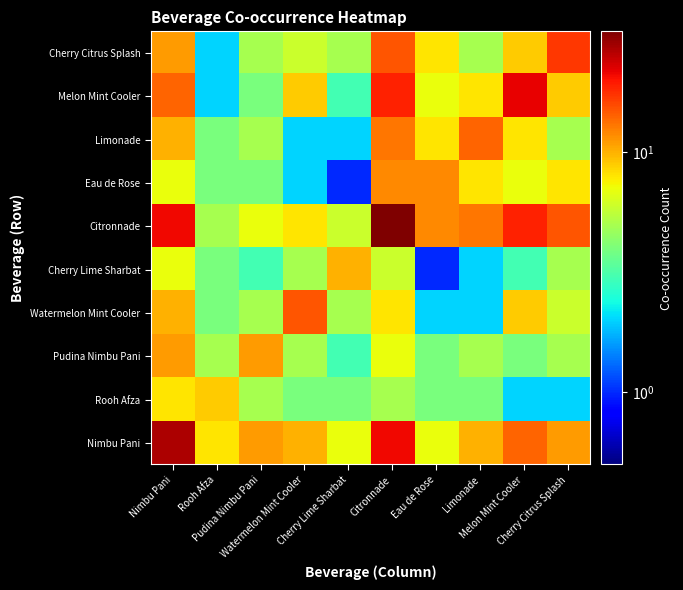

Reading left to right, list all the values displayed in this chart.

Nimbu Pani: Nimbu Pani=27	Rooh Afza=8	Pudina Nimbu Pani=11	Watermelon Mint Cooler=10	Cherry Lime Sharbat=7	Citronnade=21	Eau de Rose=7	Limonade=10	Melon Mint Cooler=14	Cherry Citrus Splash=11
Rooh Afza: Nimbu Pani=8	Rooh Afza=9	Pudina Nimbu Pani=5	Watermelon Mint Cooler=4	Cherry Lime Sharbat=4	Citronnade=5	Eau de Rose=4	Limonade=4	Melon Mint Cooler=2	Cherry Citrus Splash=2
Pudina Nimbu Pani: Nimbu Pani=11	Rooh Afza=5	Pudina Nimbu Pani=11	Watermelon Mint Cooler=5	Cherry Lime Sharbat=3	Citronnade=7	Eau de Rose=4	Limonade=5	Melon Mint Cooler=4	Cherry Citrus Splash=5
Watermelon Mint Cooler: Nimbu Pani=10	Rooh Afza=4	Pudina Nimbu Pani=5	Watermelon Mint Cooler=15	Cherry Lime Sharbat=5	Citronnade=8	Eau de Rose=2	Limonade=2	Melon Mint Cooler=9	Cherry Citrus Splash=6
Cherry Lime Sharbat: Nimbu Pani=7	Rooh Afza=4	Pudina Nimbu Pani=3	Watermelon Mint Cooler=5	Cherry Lime Sharbat=10	Citronnade=6	Eau de Rose=1	Limonade=2	Melon Mint Cooler=3	Cherry Citrus Splash=5
Citronnade: Nimbu Pani=21	Rooh Afza=5	Pudina Nimbu Pani=7	Watermelon Mint Cooler=8	Cherry Lime Sharbat=6	Citronnade=32	Eau de Rose=12	Limonade=13	Melon Mint Cooler=19	Cherry Citrus Splash=15
Eau de Rose: Nimbu Pani=7	Rooh Afza=4	Pudina Nimbu Pani=4	Watermelon Mint Cooler=2	Cherry Lime Sharbat=1	Citronnade=12	Eau de Rose=12	Limonade=8	Melon Mint Cooler=7	Cherry Citrus Splash=8
Limonade: Nimbu Pani=10	Rooh Afza=4	Pudina Nimbu Pani=5	Watermelon Mint Cooler=2	Cherry Lime Sharbat=2	Citronnade=13	Eau de Rose=8	Limonade=14	Melon Mint Cooler=8	Cherry Citrus Splash=5
Melon Mint Cooler: Nimbu Pani=14	Rooh Afza=2	Pudina Nimbu Pani=4	Watermelon Mint Cooler=9	Cherry Lime Sharbat=3	Citronnade=19	Eau de Rose=7	Limonade=8	Melon Mint Cooler=22	Cherry Citrus Splash=9
Cherry Citrus Splash: Nimbu Pani=11	Rooh Afza=2	Pudina Nimbu Pani=5	Watermelon Mint Cooler=6	Cherry Lime Sharbat=5	Citronnade=15	Eau de Rose=8	Limonade=5	Melon Mint Cooler=9	Cherry Citrus Splash=17